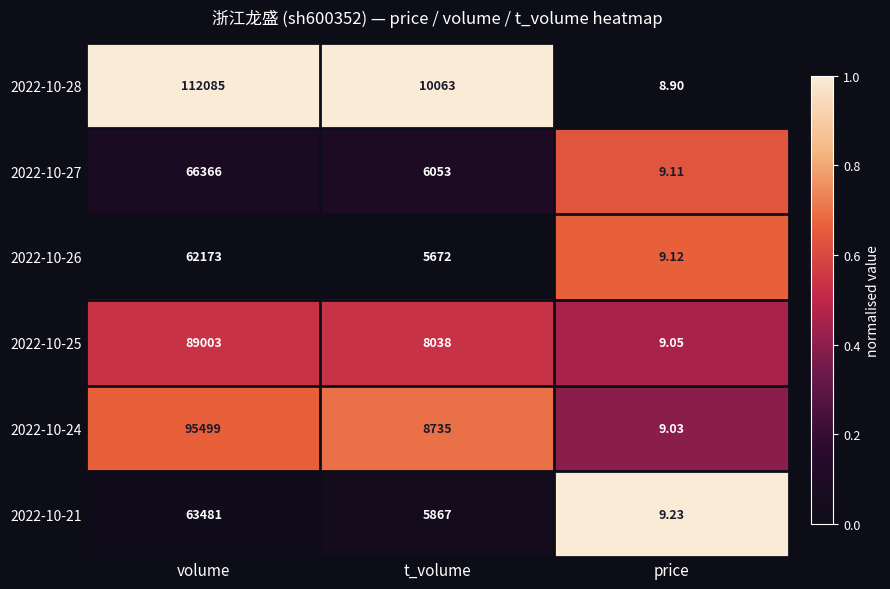

What is the total value across all series at price?

54.4